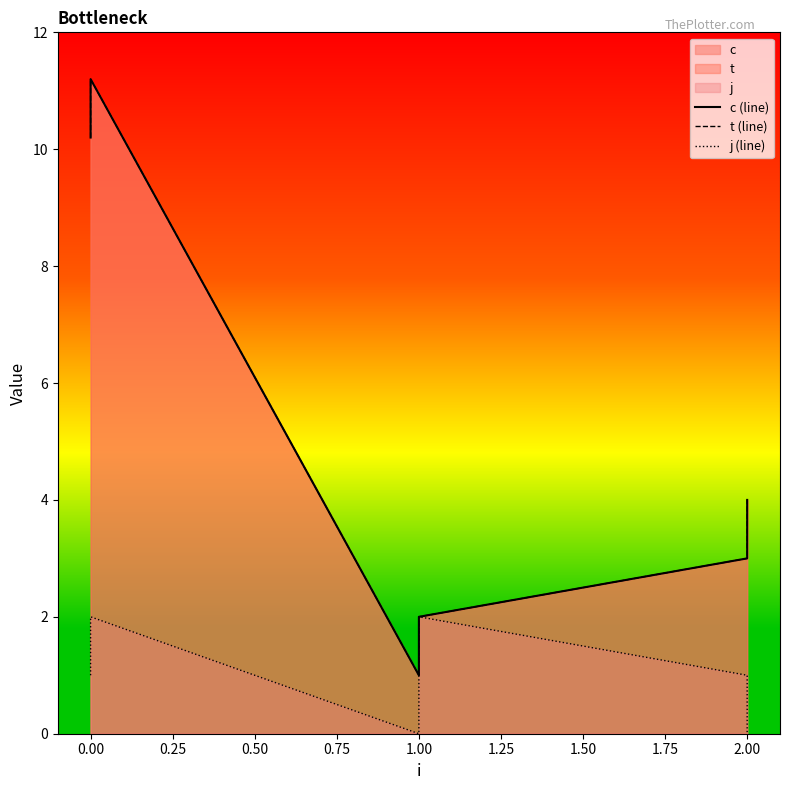

Is it true that j (line) equals 0.9 at 2.00?

False